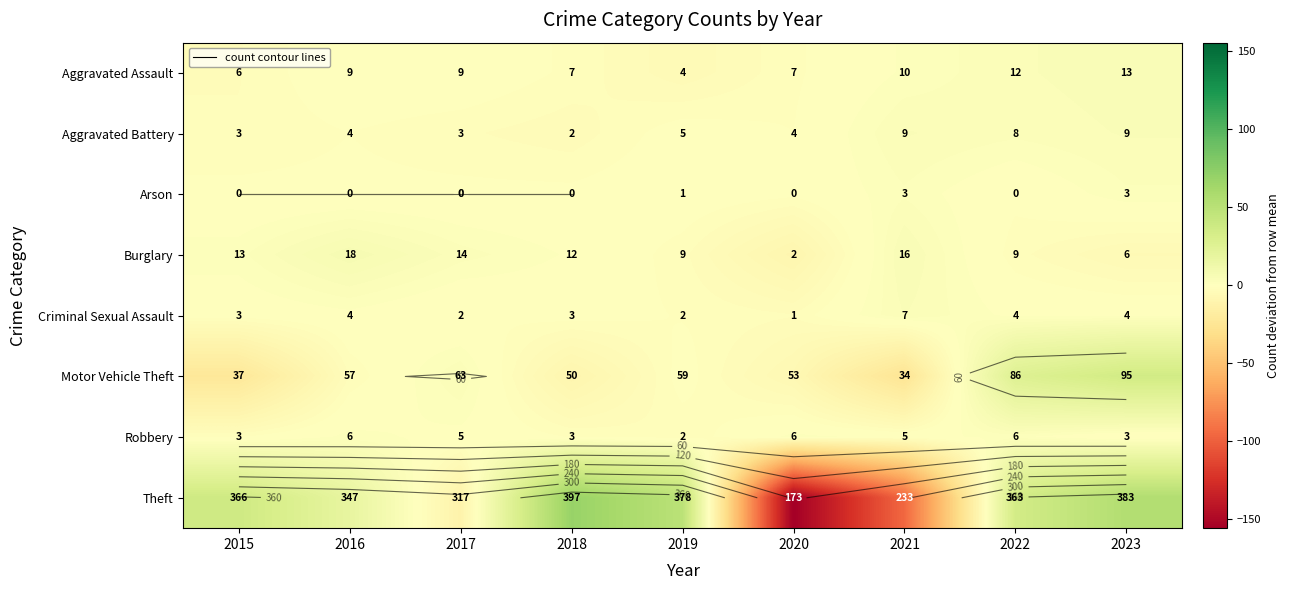

What is the maximum value for Burglary?

7.0